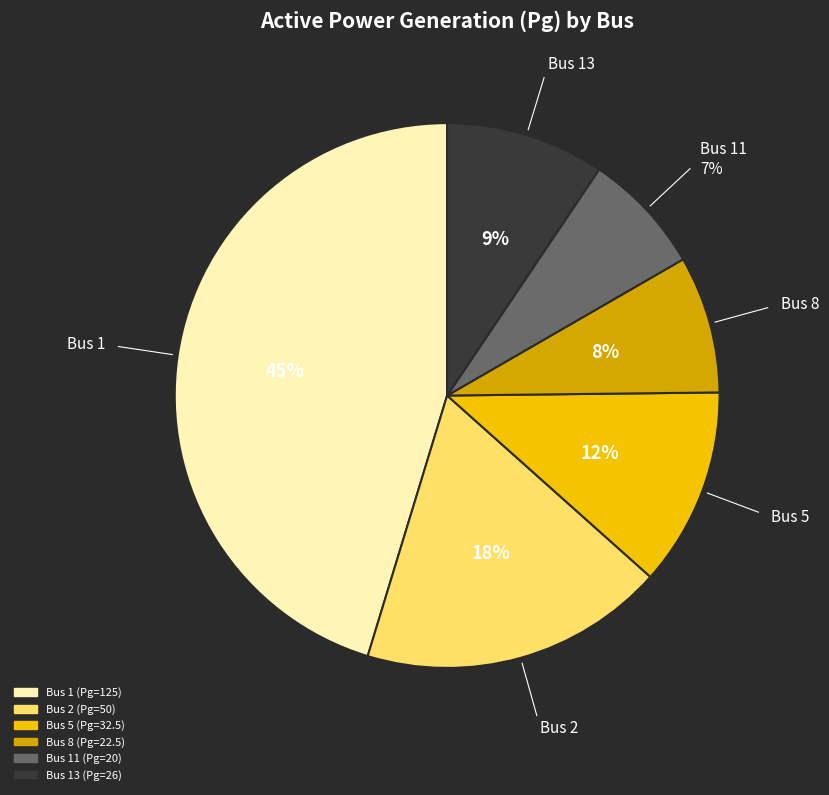

To the nearest percent, what is the difference between the largest and smallest slice percentages?

38%